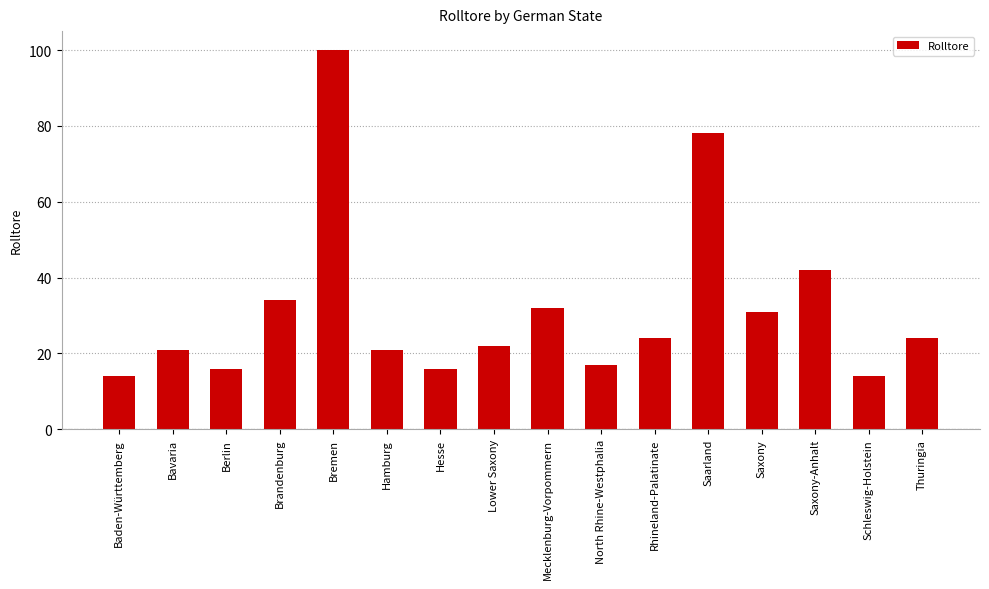

What is the label of the 12th bar from the right?

Bremen